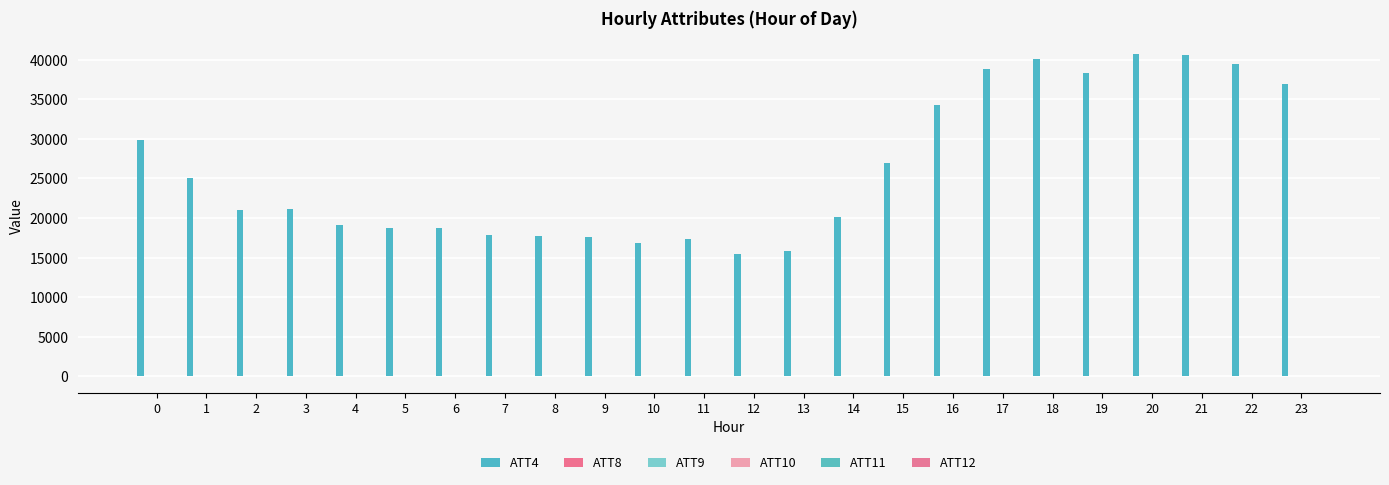

Between 7 and 12, which series saw the biggest shift?

ATT4